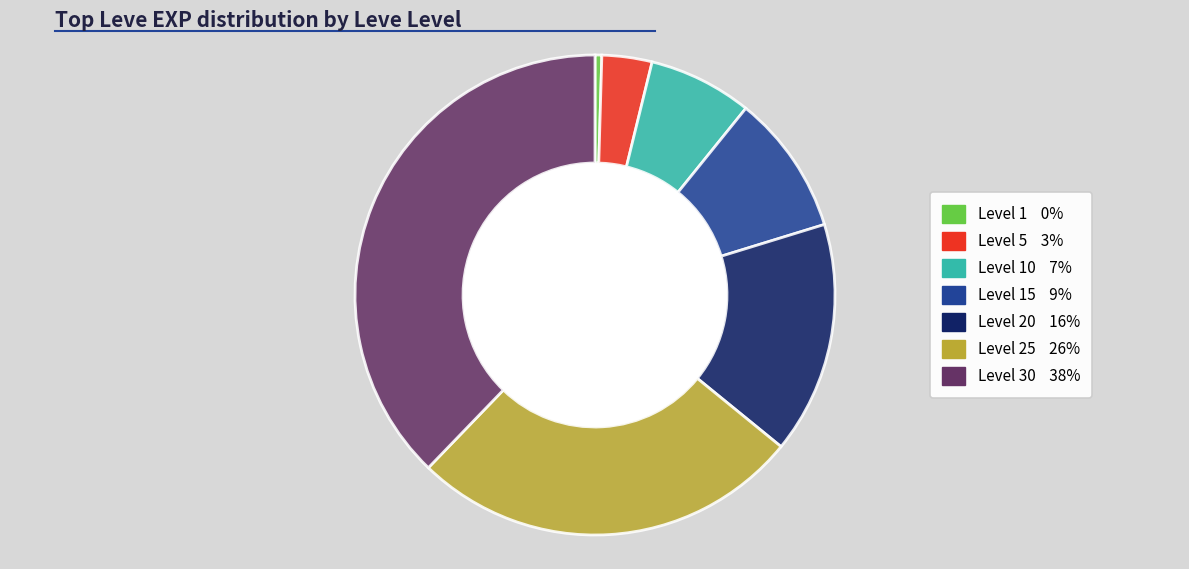

Is there any slice that represents more than half of the pie?

No